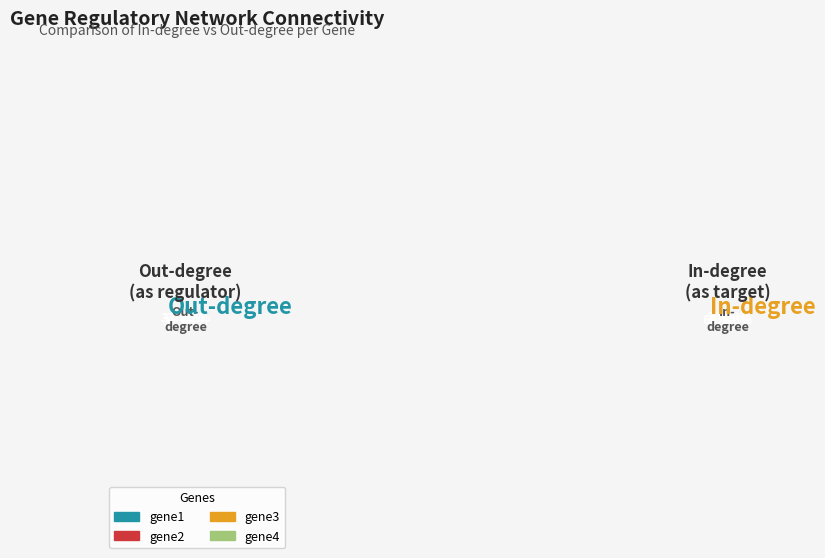

The gene2 slice represents 28% of the pie. True or false?

False